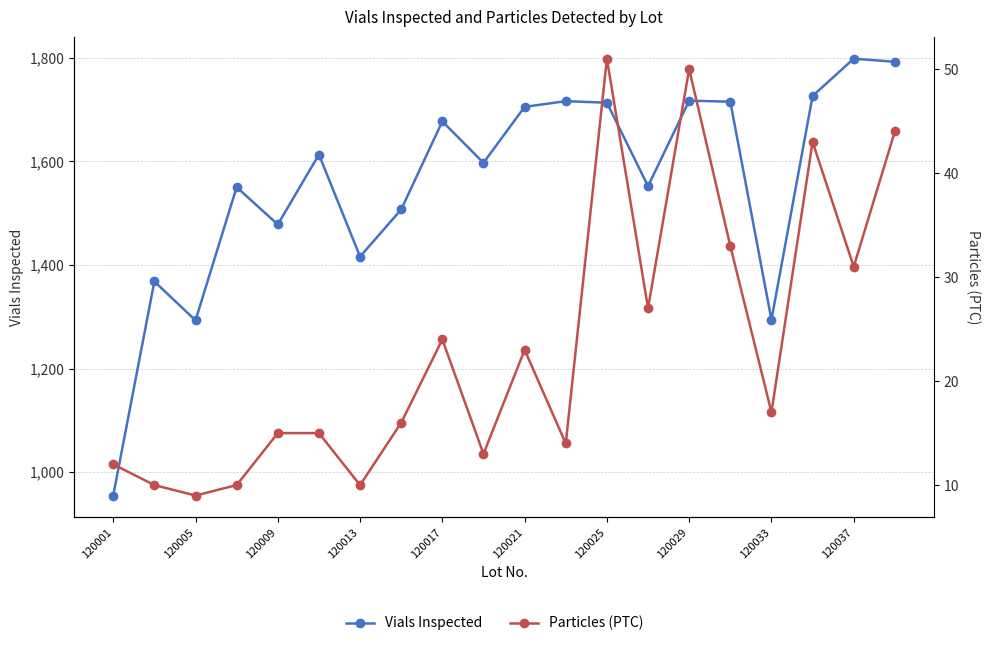

At how many categories does at least one series exceed 1238?

19